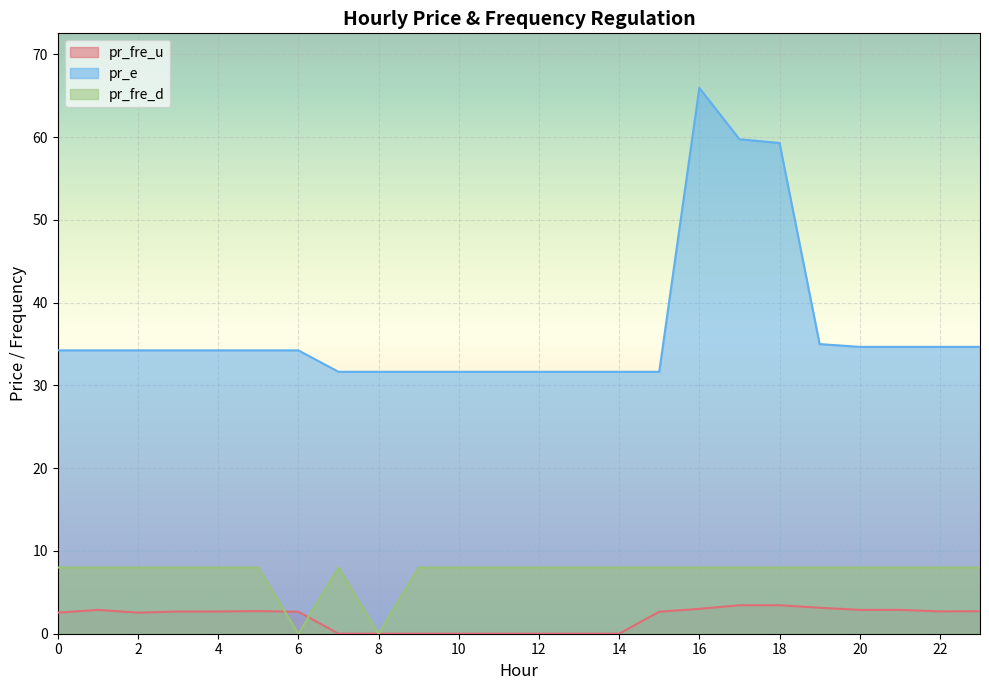

Between 6 and 21, which series saw the biggest shift?

pr_fre_d